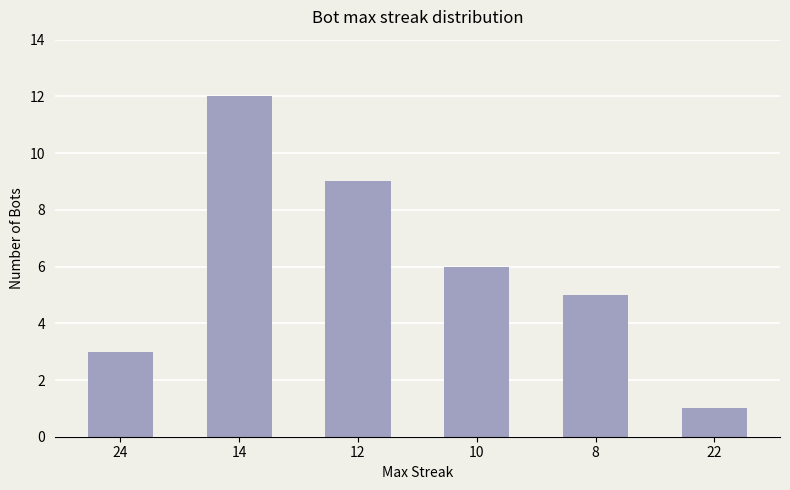

Read the value at 10, to the nearest 10.

10